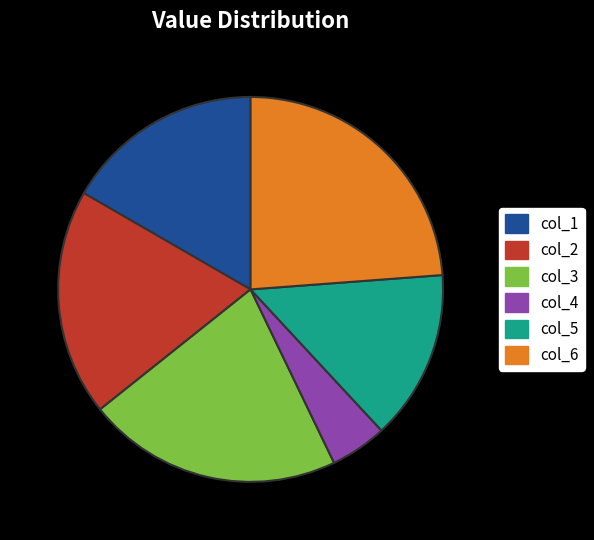

Between col_1 and col_6, which is larger?

col_6